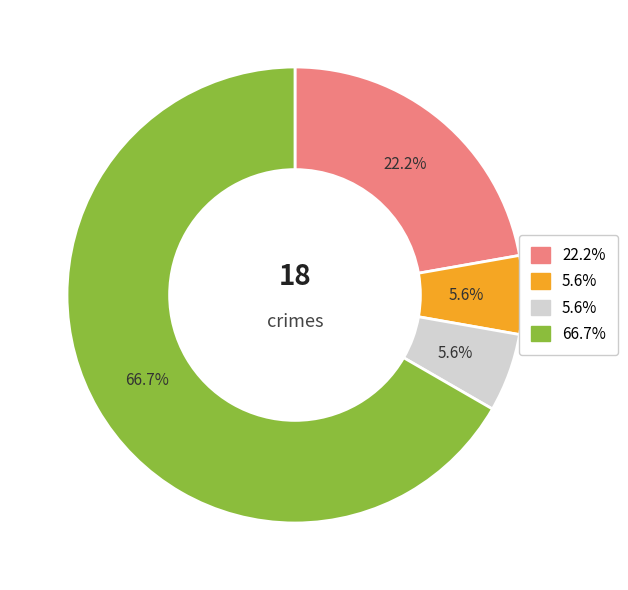

Does any single category account for the majority?

Yes